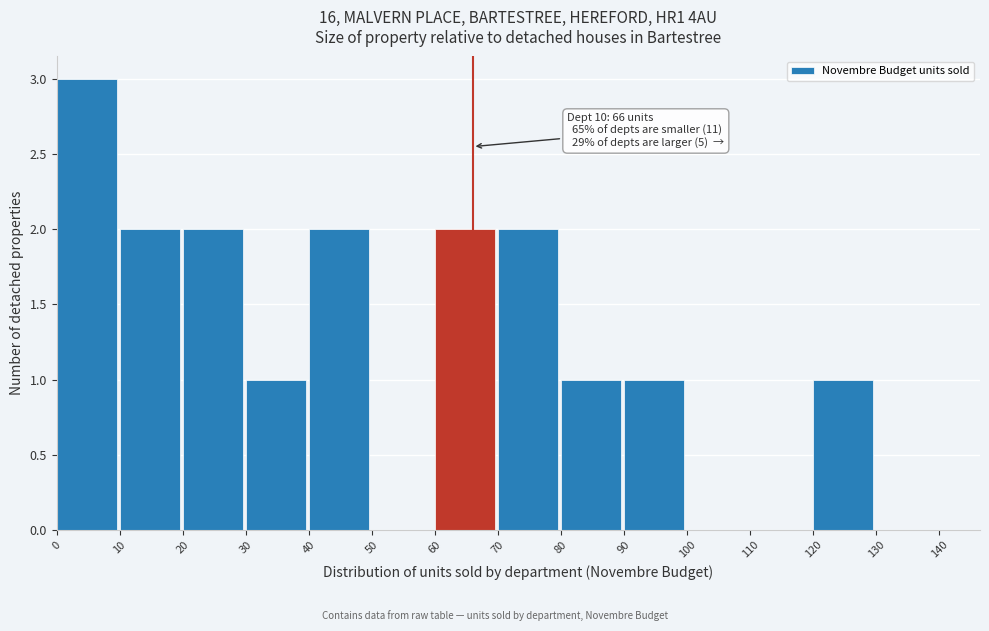

Which range on the x-axis has the tallest bar?

0 to 10